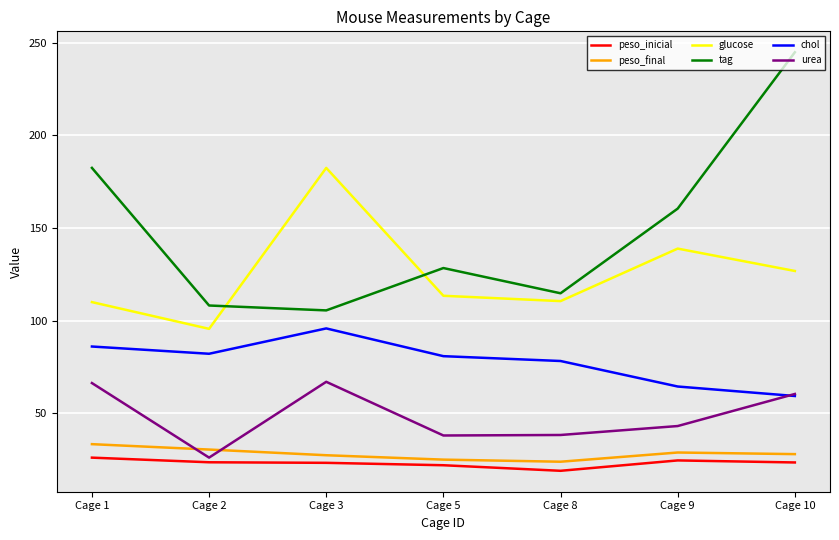

How many interior local peaks does the tag series have?

1